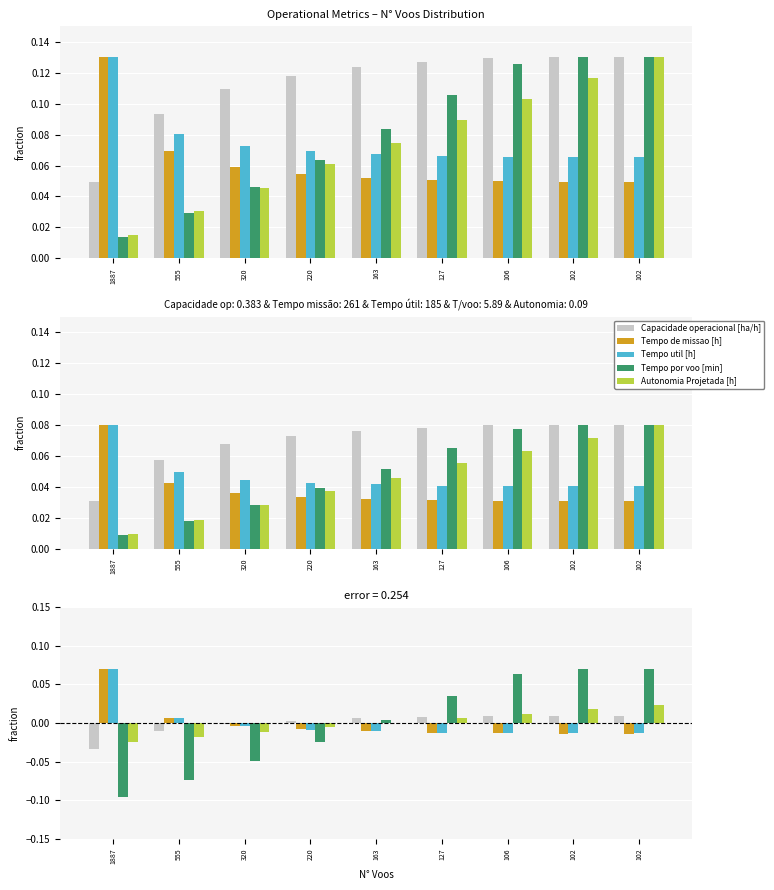

Is it true that Tempo por voo [min] equals 0.1 at 106?

True